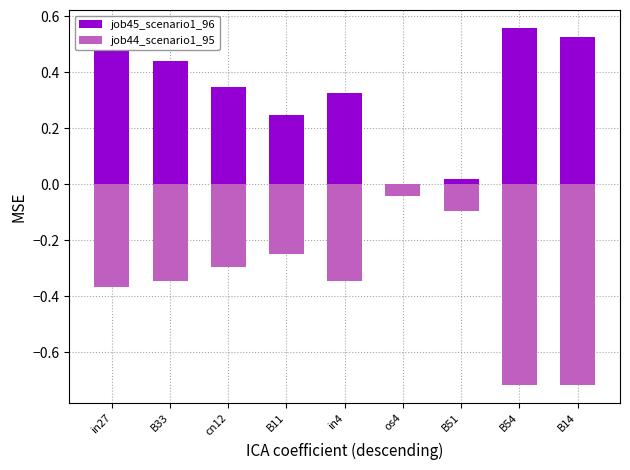

List the labels in order of job45_scenario1_96 value, smallest first.

os4, B51, B11, in4, cn12, B33, in27, B14, B54